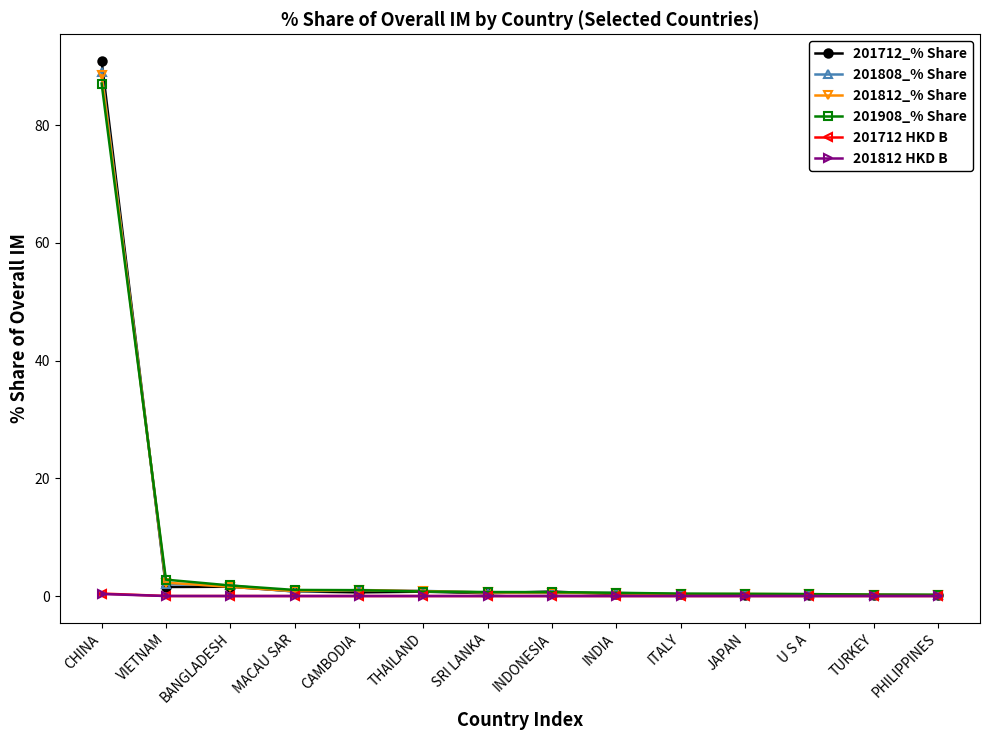

Which series has the widest spread of values?

201712_% Share